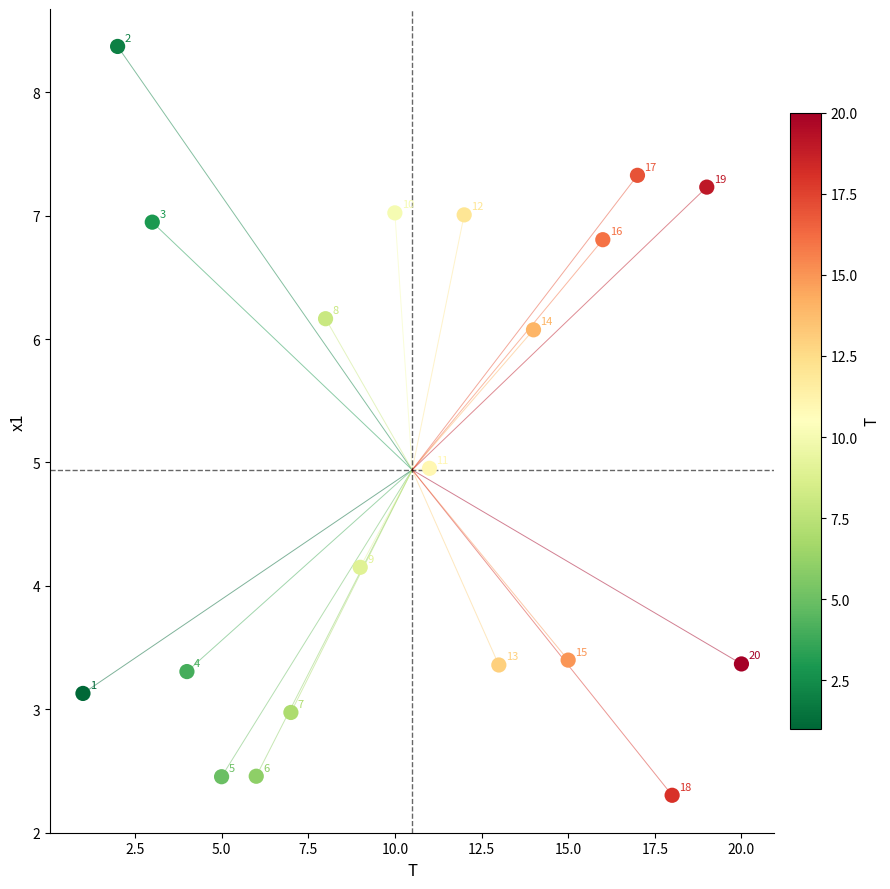

What is the range of X values (max minus min)?

19.0